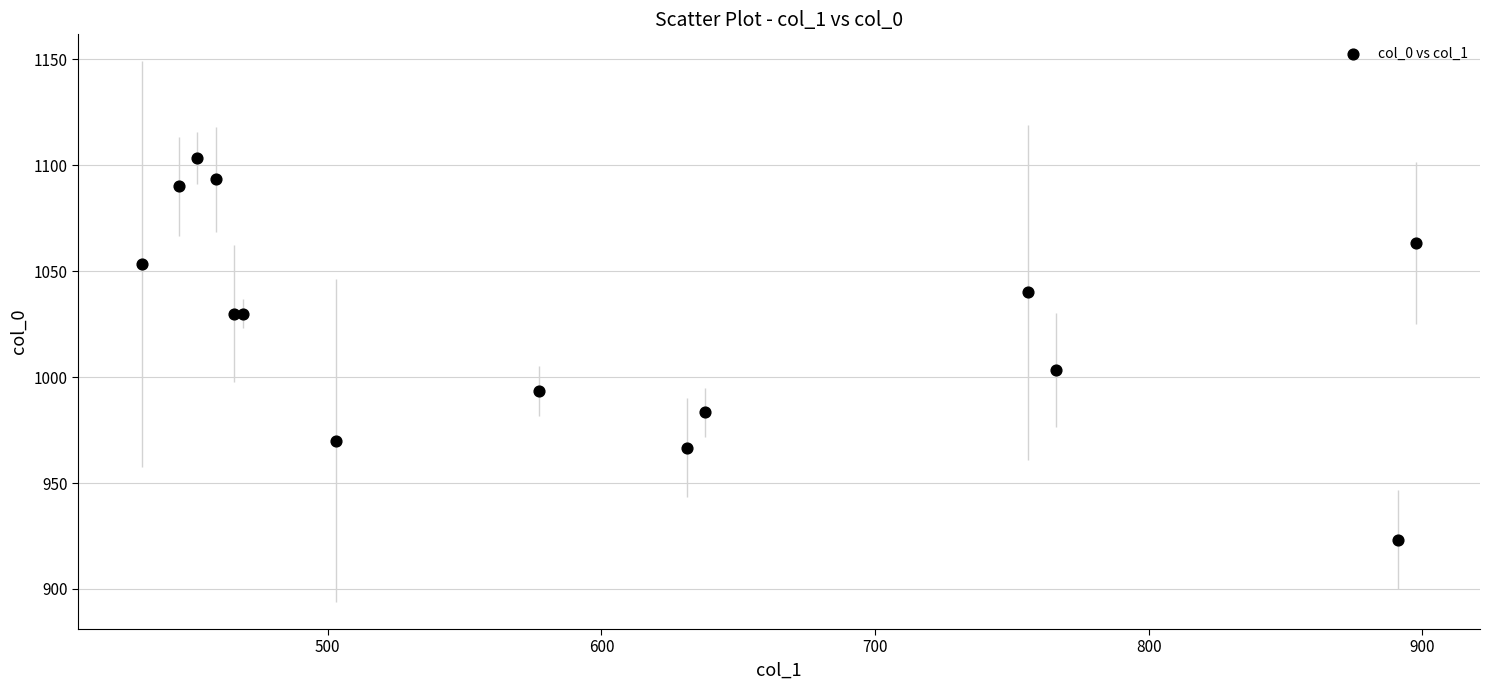

What Y value in the scatter plot is closest to 1013?

1003.3